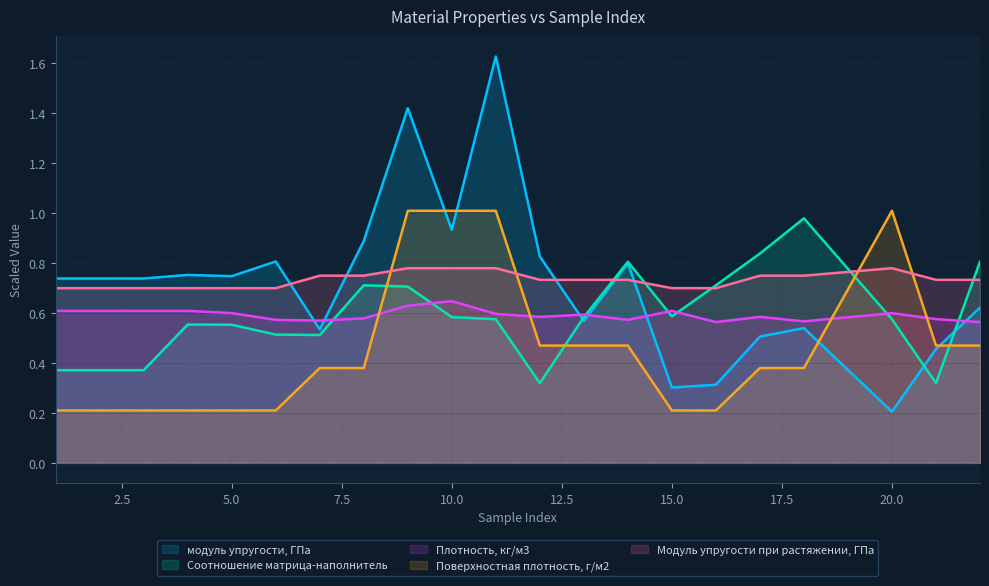

Which category has the highest value across all series?

11